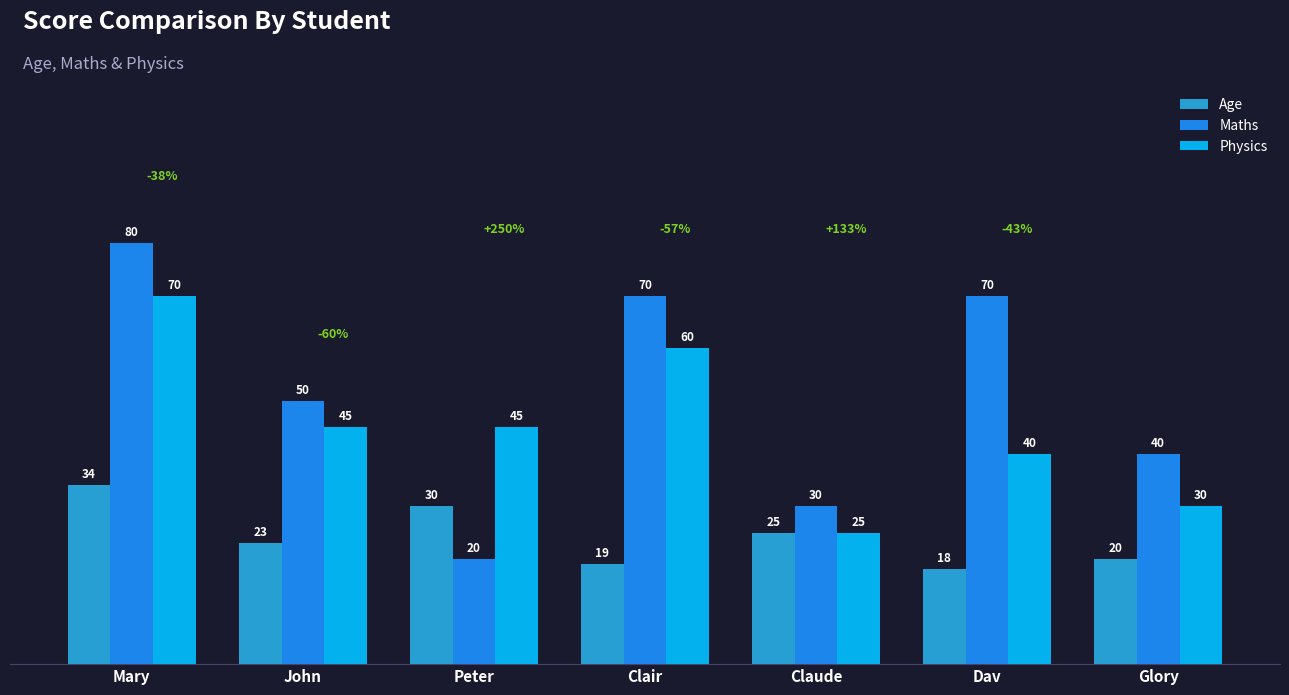

Reading left to right, list all the values displayed in this chart.

Age: 34	23	30	19	25	18	20
Maths: 80	50	20	70	30	70	40
Physics: 70	45	45	60	25	40	30